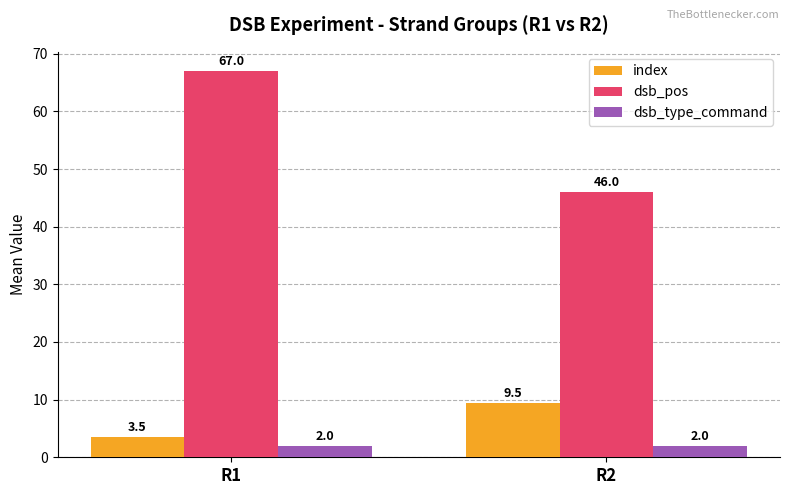

Is the value of dsb_pos at R1 greater than the value of index at R1?

Yes